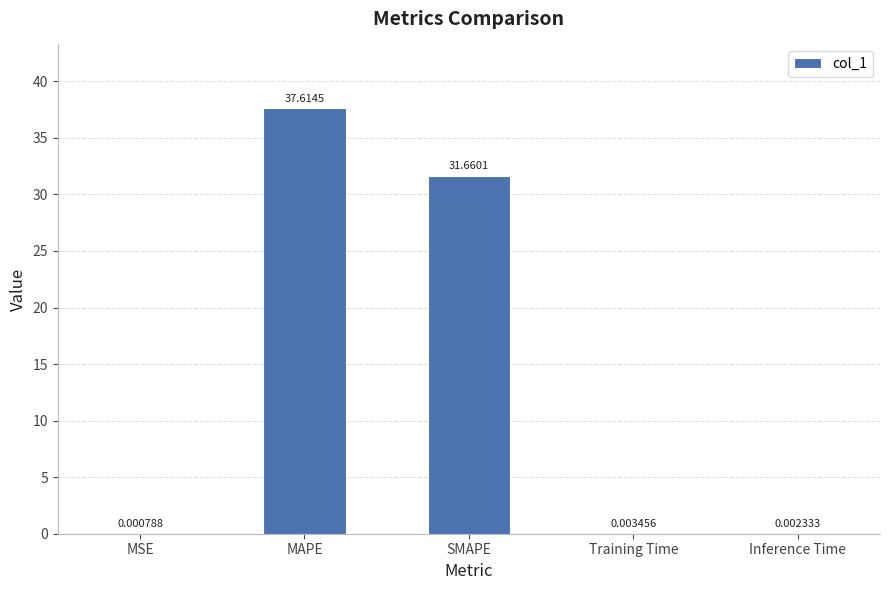

What is the sum of the values at MAPE and Inference Time?

37.6